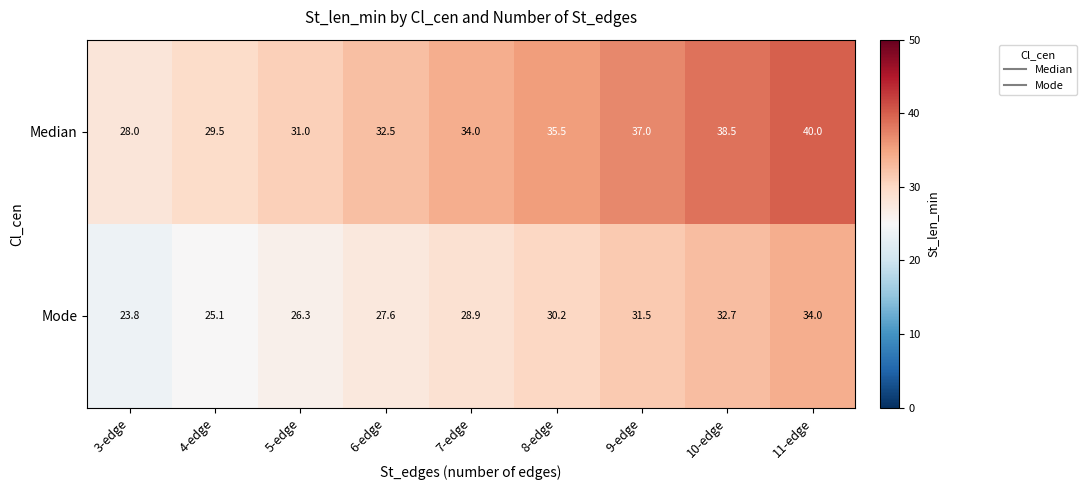

The Median series shows 38.5 at 10-edge. True or false?

True